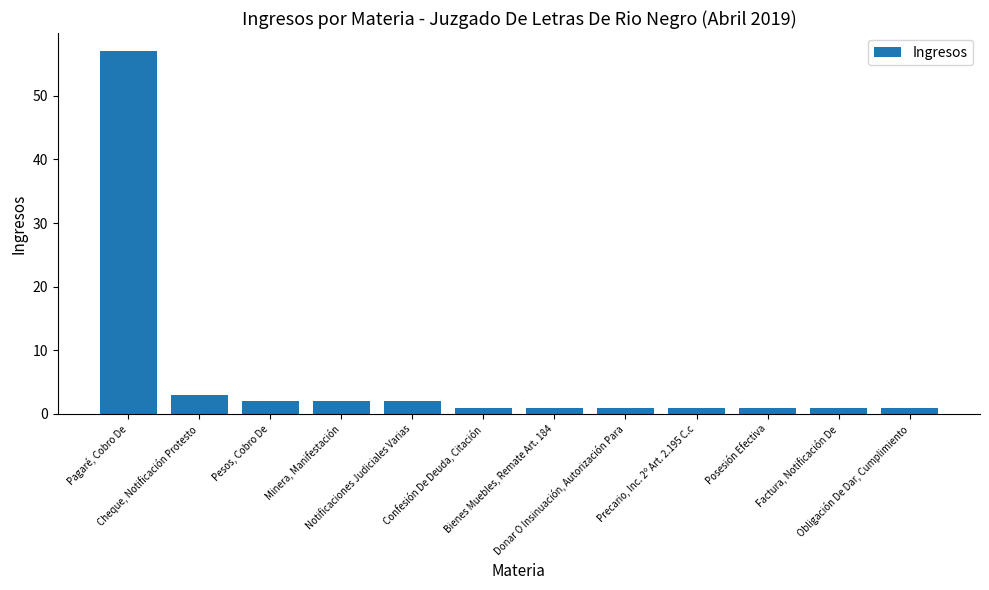

Reading left to right, extract all data points from this chart.

57	3	2	2	2	1	1	1	1	1	1	1